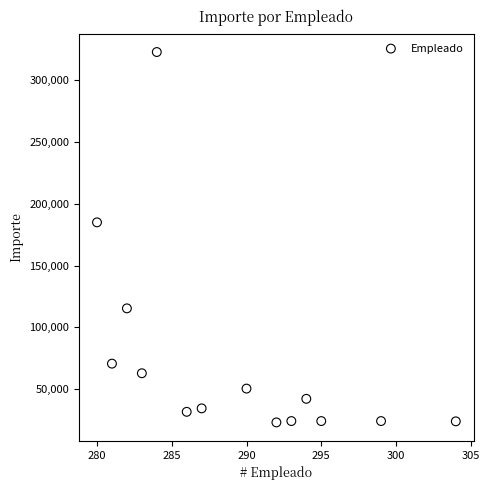

What is the range of Y values (max minus min)?

299659.3